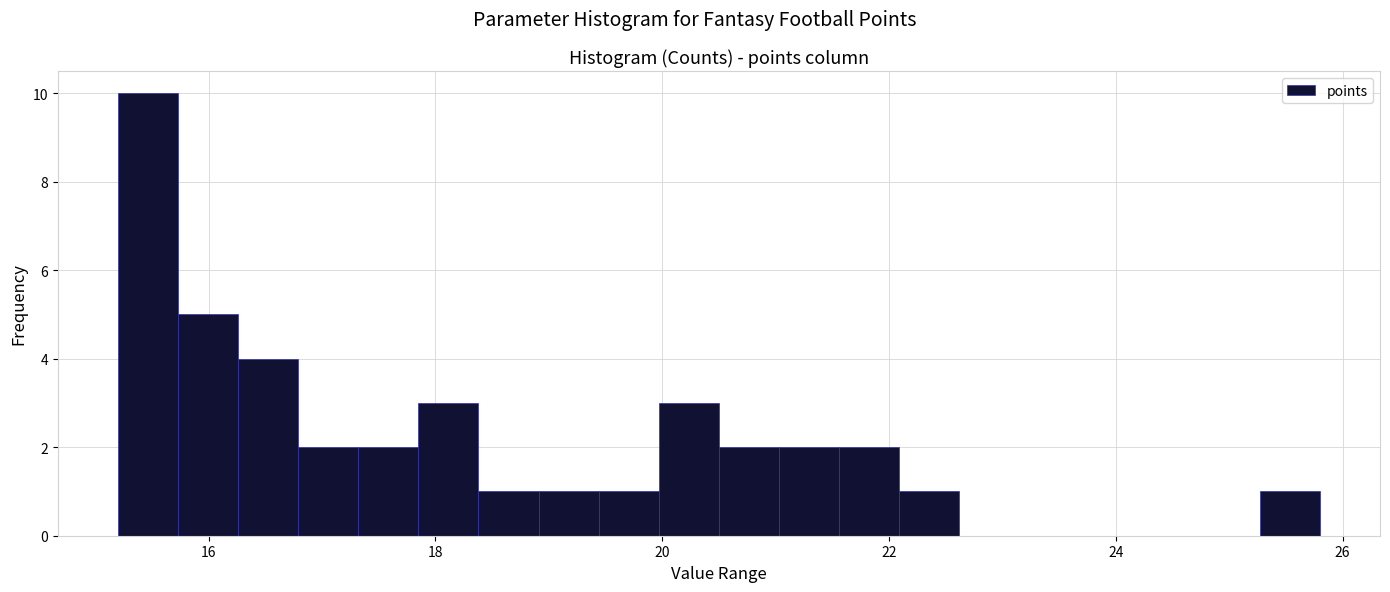

Around what value on the x-axis is the tallest bar? Give the approximate position of its centre, as read against the axis.

15.4